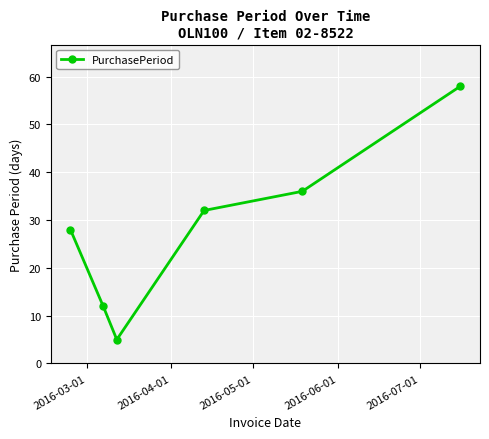

What is the smallest value displayed?

5